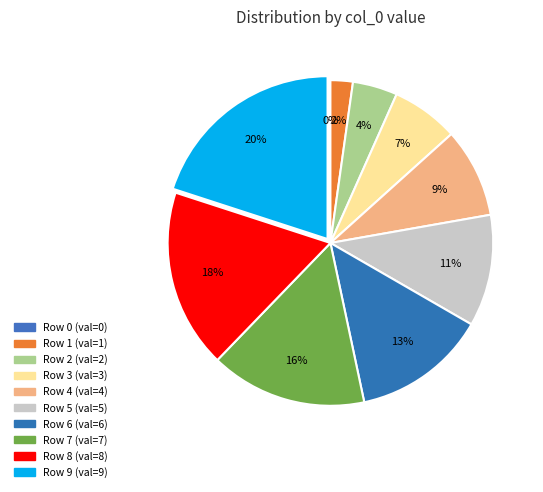

What is the change in value from 0 to 9?

+9